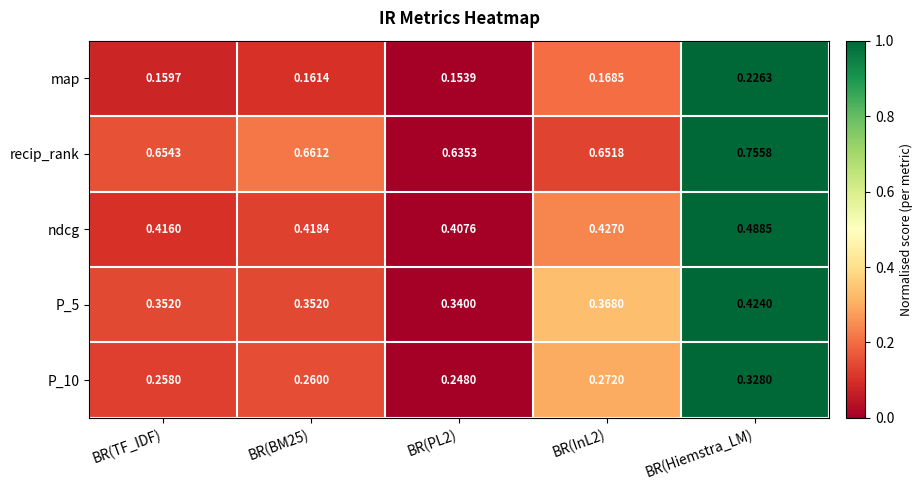

At which category does the chart reach its peak across all series?

BR(Hiemstra_LM)